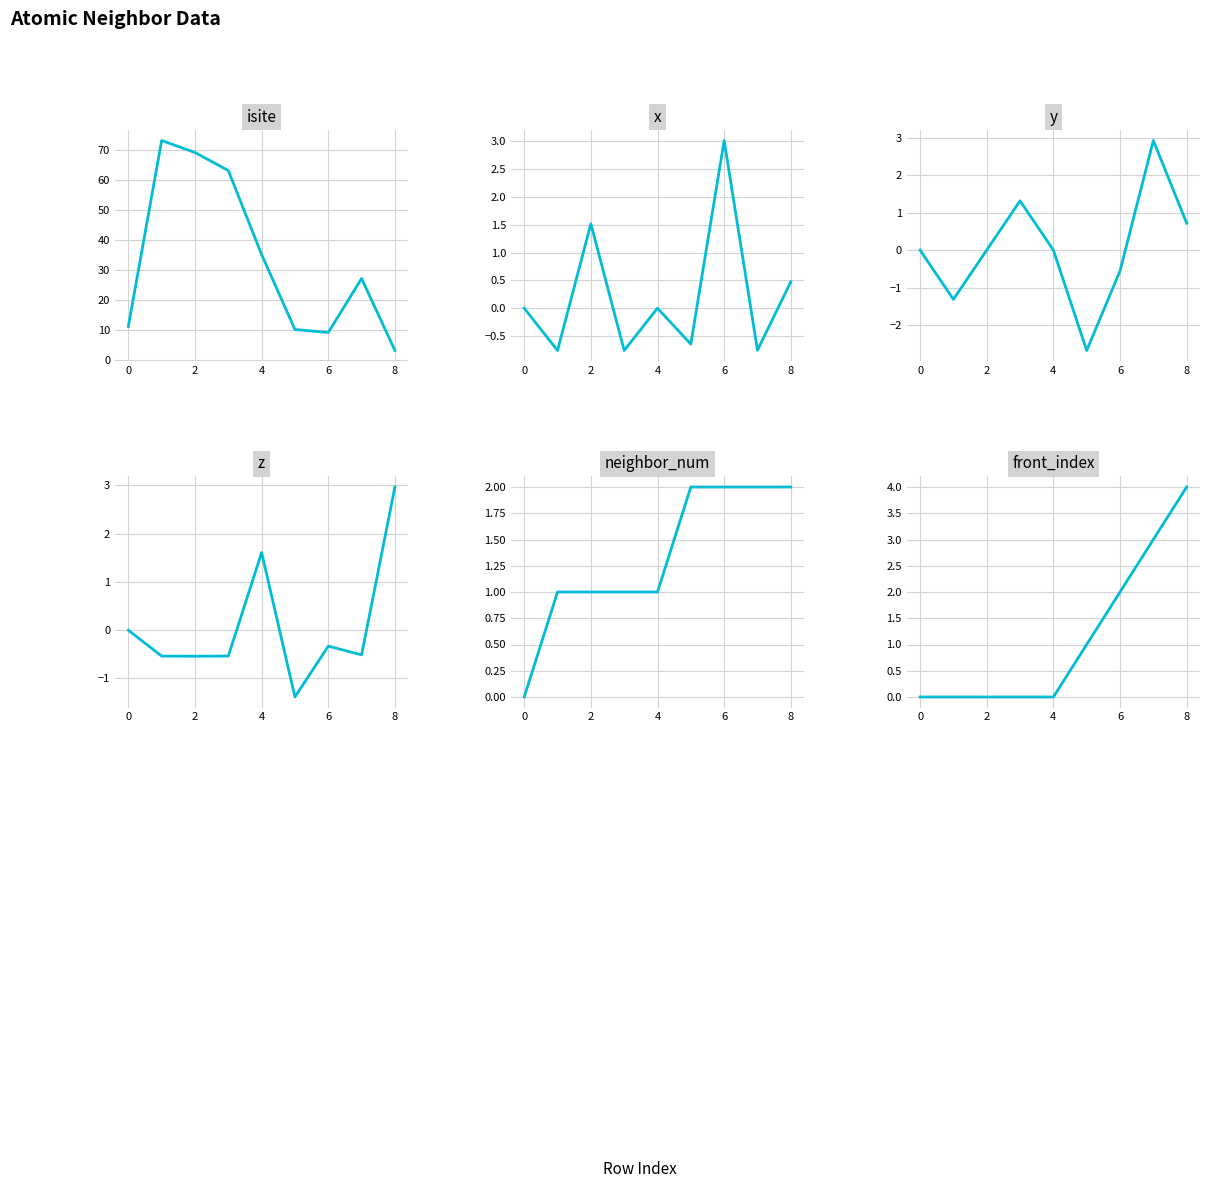

How many lines are shown in the chart?

6